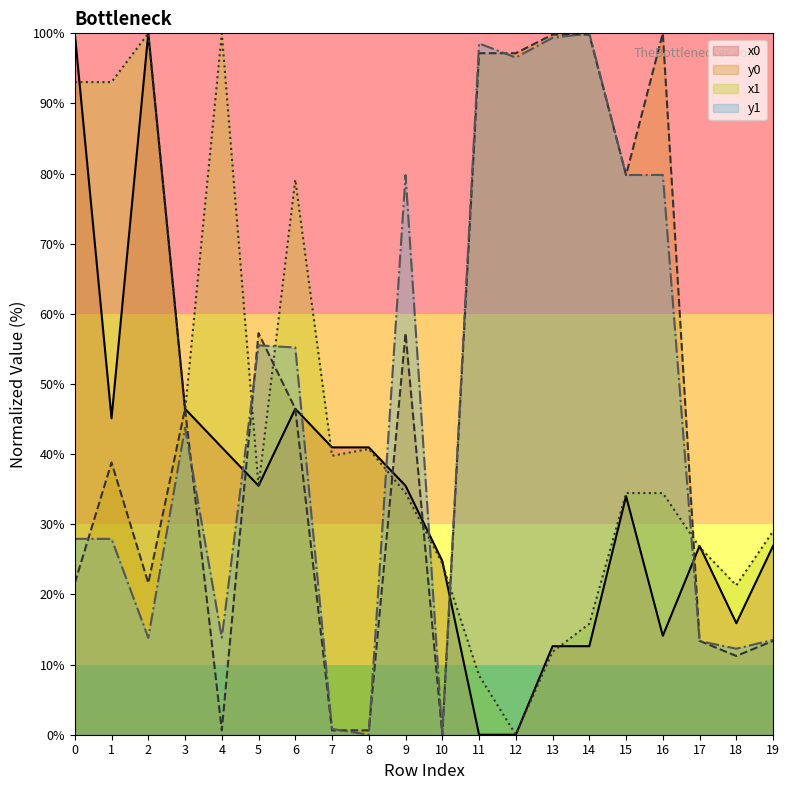

True or false: x1 has a value of 34.5 at 15.

True